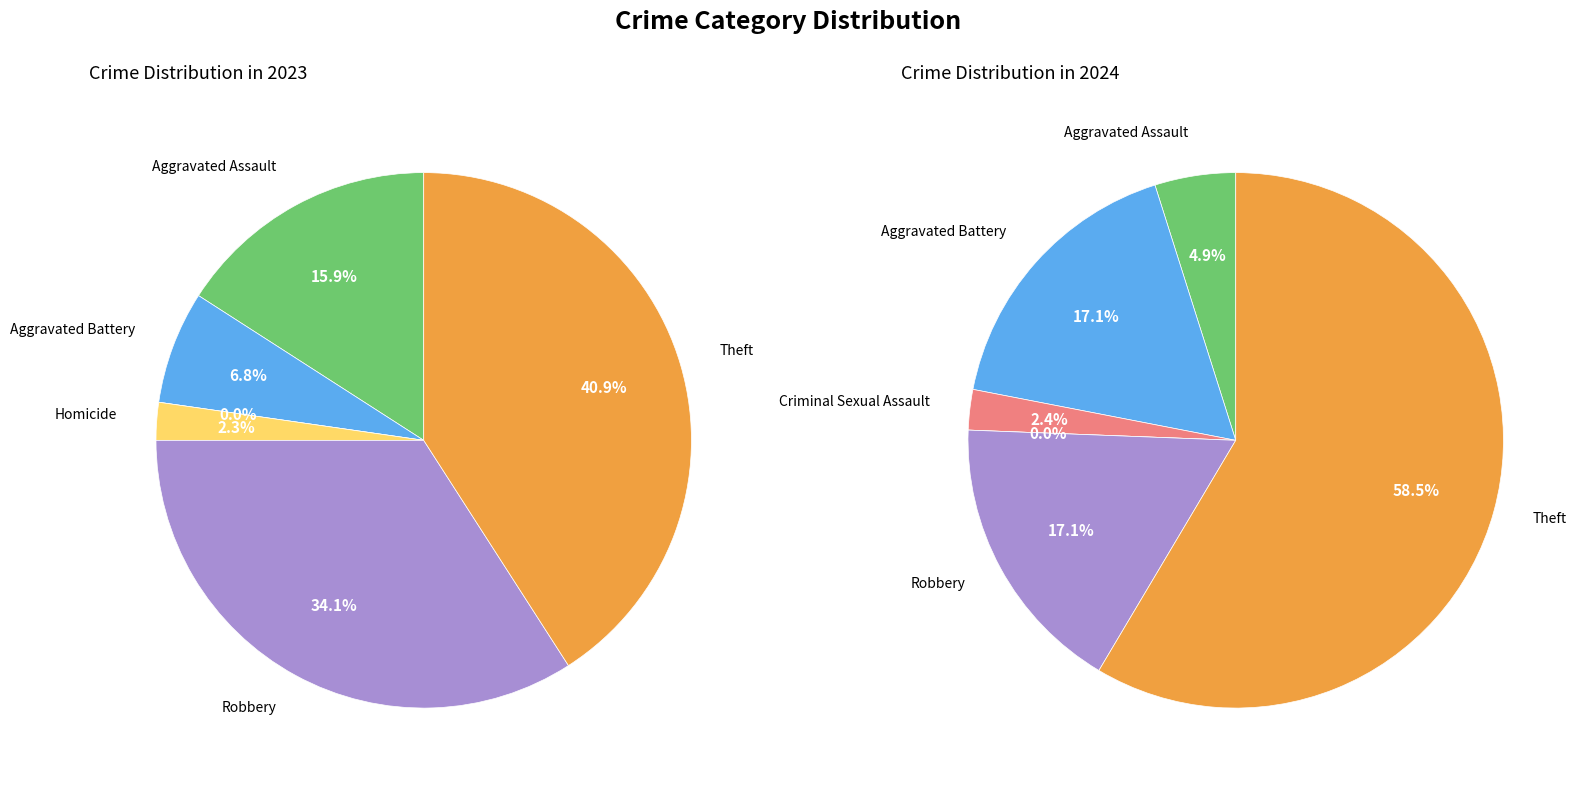

Count the number of slices in the pie.

6